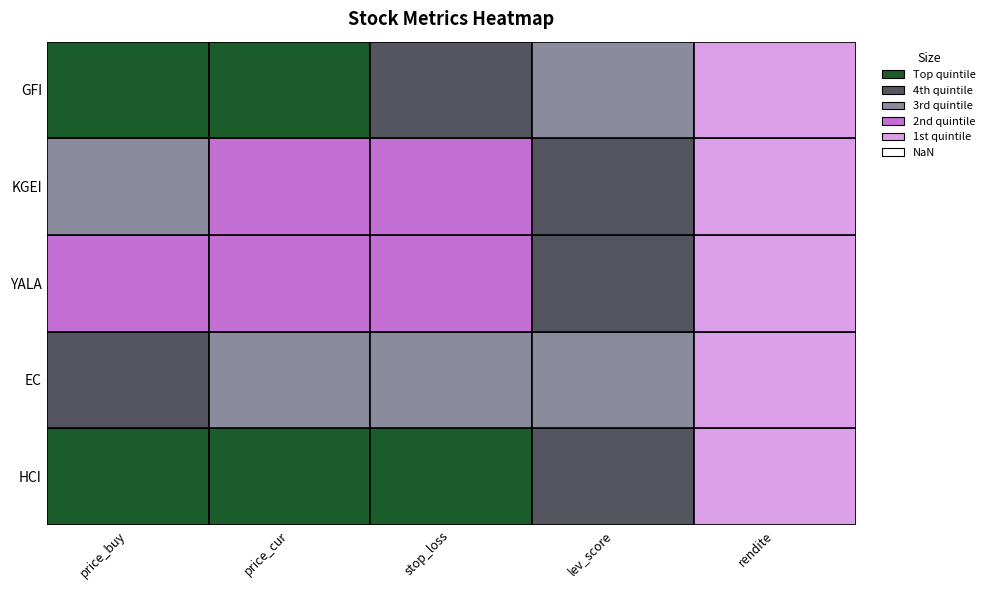

What is the sum of the YALA values at rendite and stop_loss?

4.8